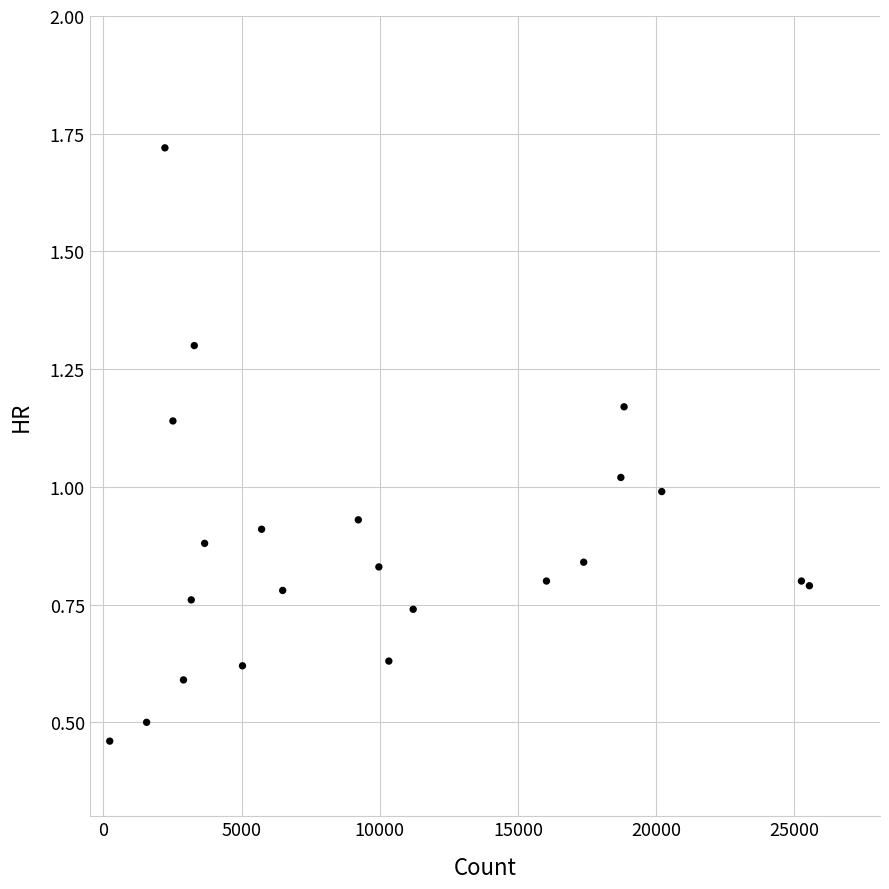

What is the range of X values (max minus min)?

25324.0